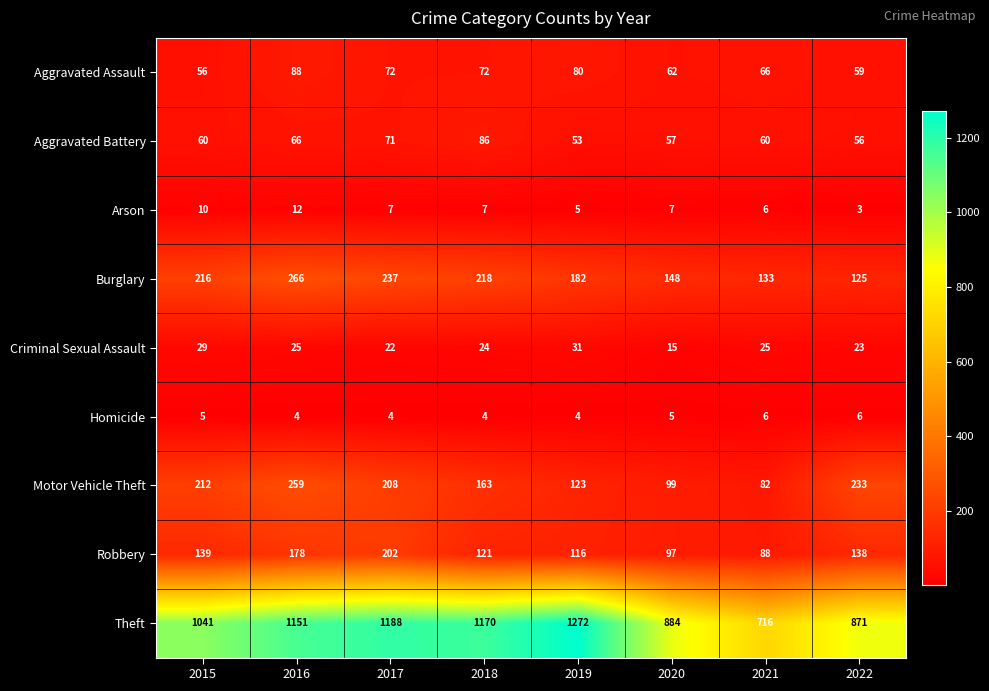

Is it true that Criminal Sexual Assault equals 31 at 2019?

True